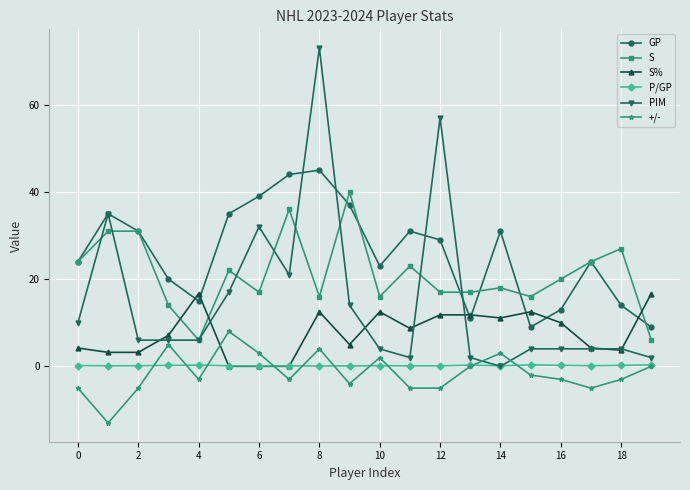

How many values in the S series are below 20?

10